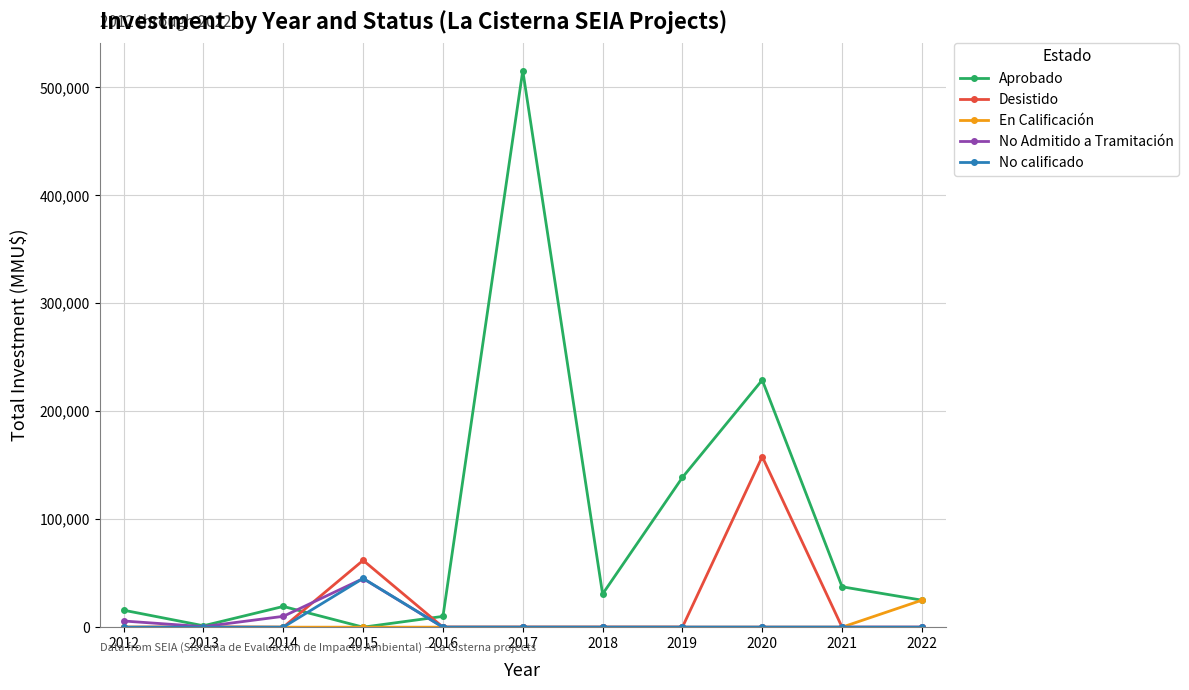

The value of Aprobado at 2015 is 0. True or false?

True